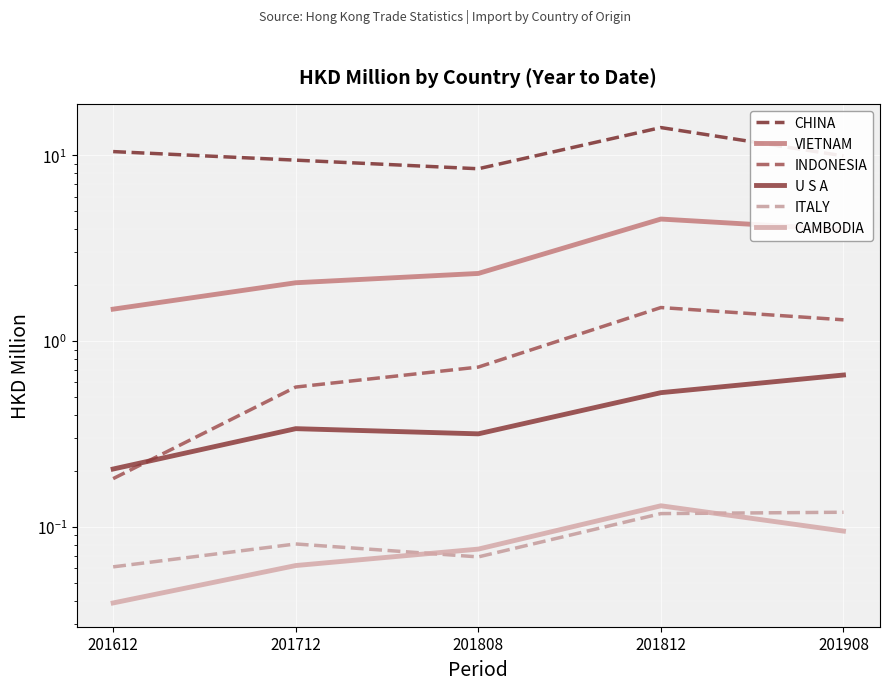

Reading right to left, extract all data points from this chart.

CHINA: 9.9	14.1	8.5	9.4	10.5
VIETNAM: 4.0	4.5	2.3	2.1	1.5
INDONESIA: 1.3	1.5	0.7	0.6	0.2
U S A: 0.7	0.5	0.3	0.3	0.2
ITALY: 0.1	0.1	0.1	0.1	0.1
CAMBODIA: 0.1	0.1	0.1	0.1	0.0